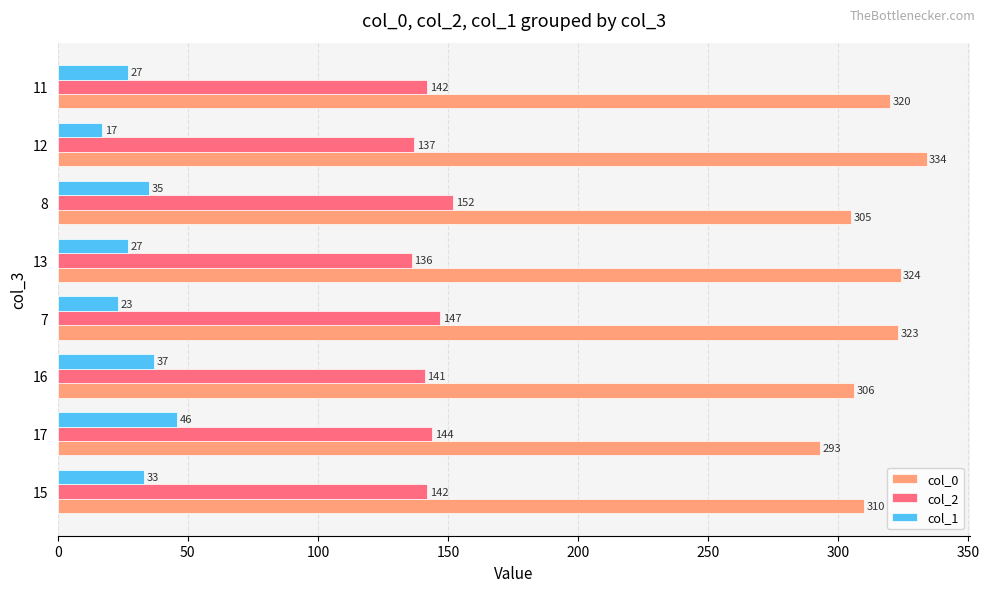

How many categories are shown in the chart?

8